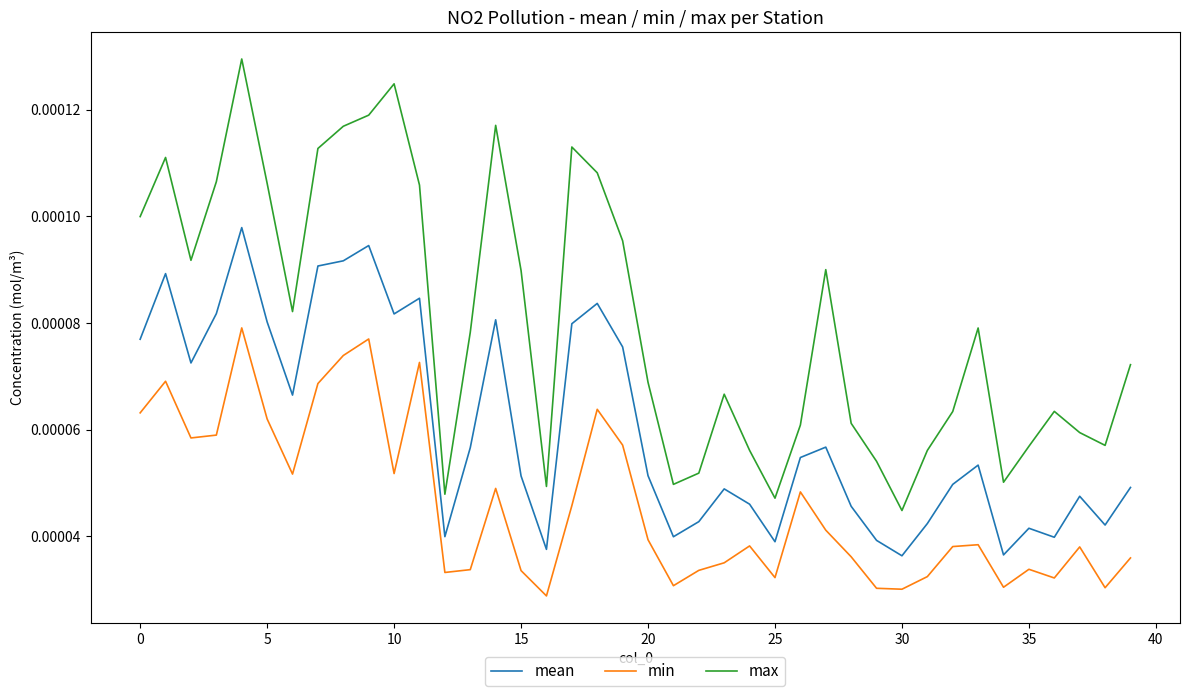

List the series in order of their overall mean, highest first.

max, mean, min